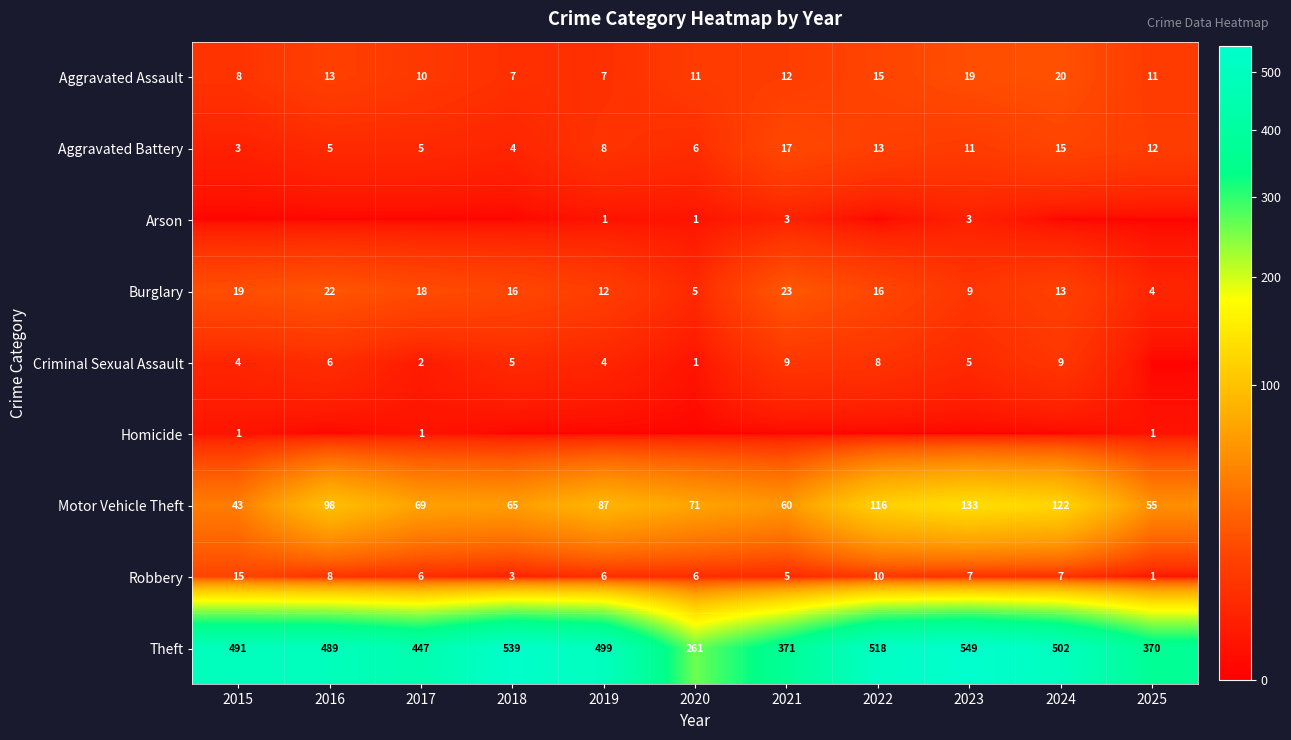

What is the sum of all Theft values?

5036